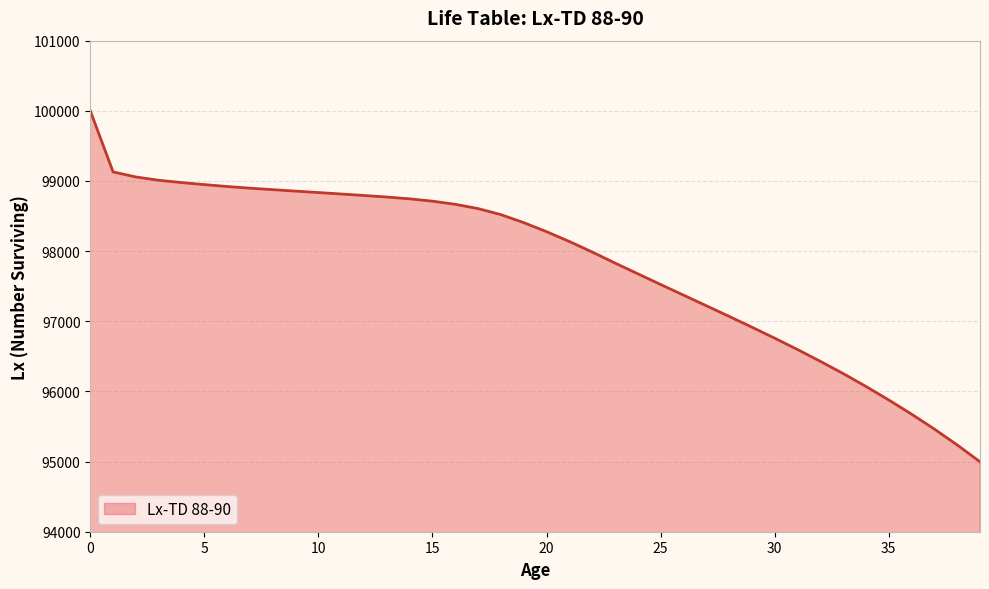

What is the minimum value shown in the chart?

94997